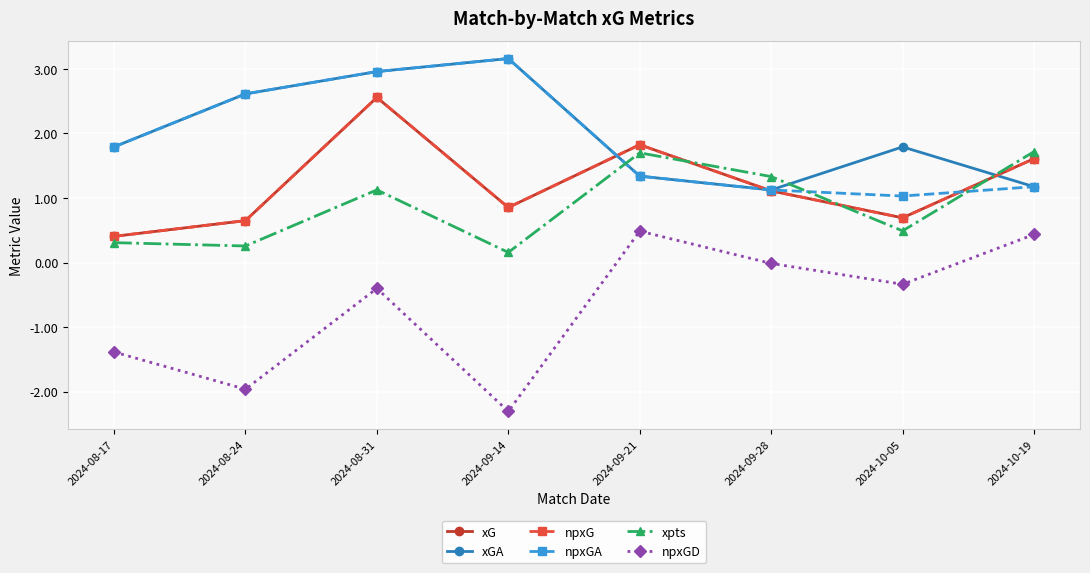

How many interior local valleys does the npxG series have?

2